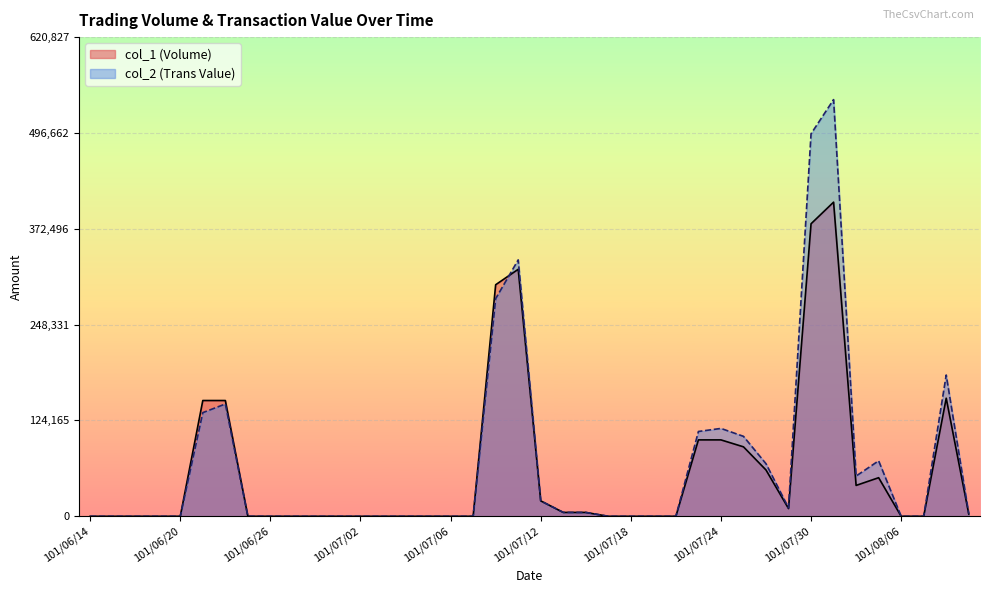

Reading left to right, list all the values displayed in this chart.

col_1 (Volume): 101/06/14=0	101/06/15=0	101/06/18=0	101/06/19=0	101/06/20=0	101/06/21=150000	101/06/22=150000	101/06/25=0	101/06/26=0	101/06/27=0	101/06/28=0	101/06/29=0	101/07/02=0	101/07/03=0	101/07/04=0	101/07/05=0	101/07/06=0	101/07/09=0	101/07/10=300000	101/07/11=320000	101/07/12=20000	101/07/13=5000	101/07/16=5000	101/07/17=0	101/07/18=0	101/07/19=0	101/07/20=0	101/07/23=99000	101/07/24=99000	101/07/25=90000	101/07/26=60000	101/07/27=10000	101/07/30=379000	101/07/31=407000	101/08/01=40000	101/08/03=50000	101/08/06=0	101/08/07=0	101/08/08=153000	101/08/09=3000
col_2 (Trans Value): 101/06/14=0	101/06/15=0	101/06/18=0	101/06/19=0	101/06/20=0	101/06/21=134300	101/06/22=145500	101/06/25=0	101/06/26=0	101/06/27=0	101/06/28=0	101/06/29=0	101/07/02=0	101/07/03=0	101/07/04=0	101/07/05=0	101/07/06=0	101/07/09=0	101/07/10=282000	101/07/11=332200	101/07/12=20000	101/07/13=5110	101/07/16=5020	101/07/17=0	101/07/18=0	101/07/19=0	101/07/20=0	101/07/23=109890	101/07/24=113850	101/07/25=103600	101/07/26=68100	101/07/27=11000	101/07/30=495560	101/07/31=539850	101/08/01=52150	101/08/03=71900	101/08/06=0	101/08/07=0	101/08/08=183030	101/08/09=3420